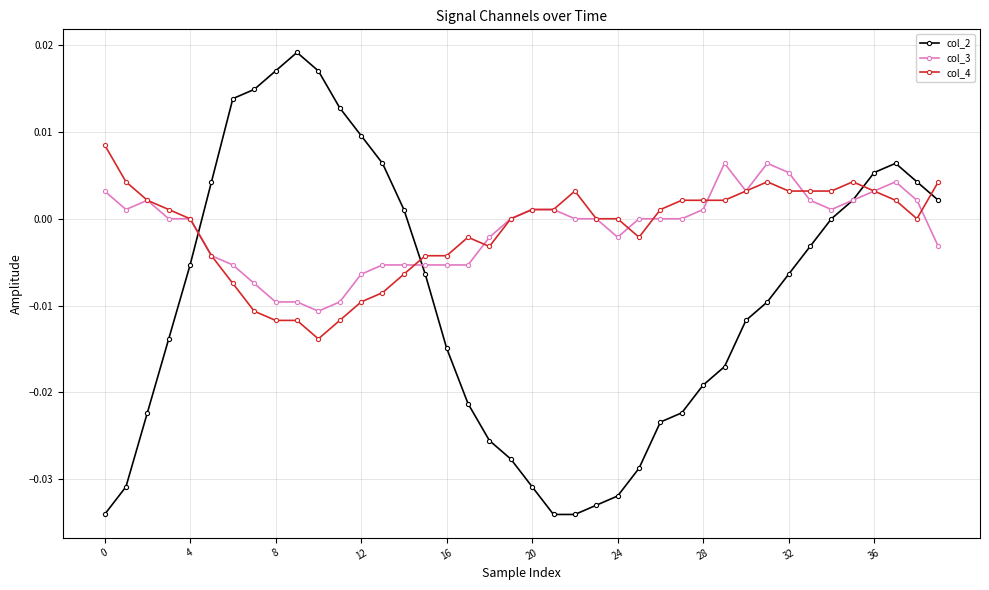

How many times do col_2 and col_4 cross each other?

4